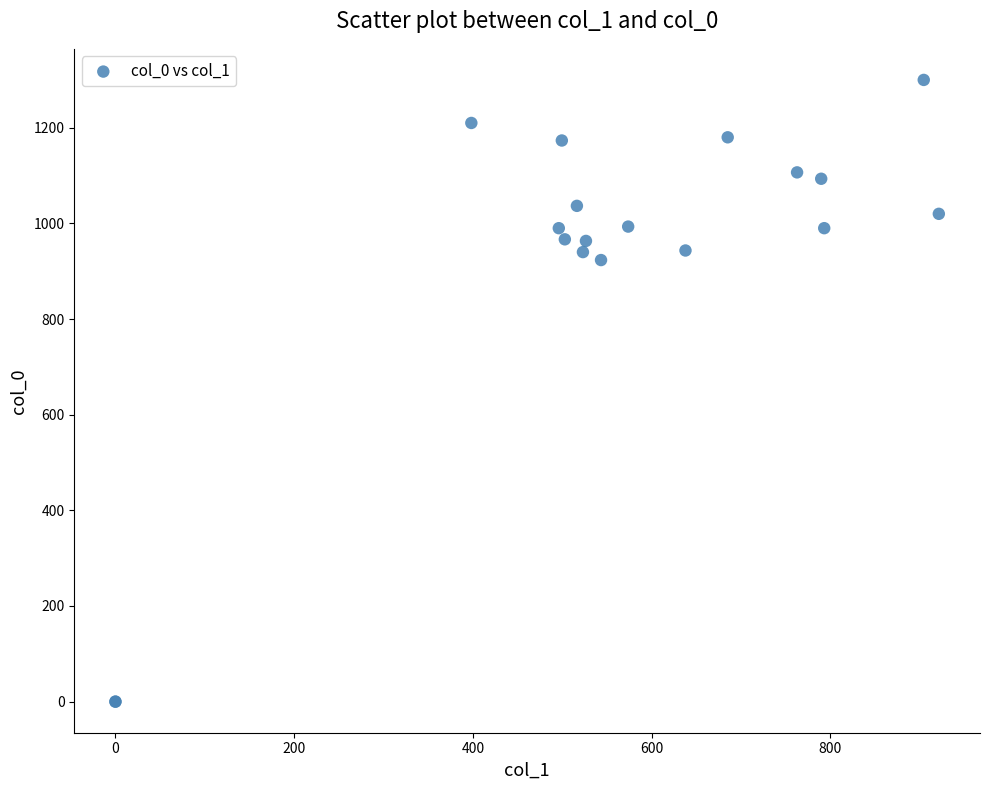

What Y value in the scatter plot is closest to 650?

923.3